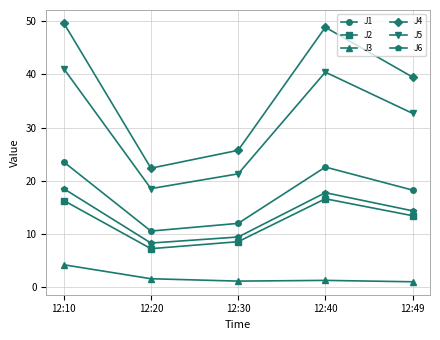

What is the average value of the J6 series?

13.7